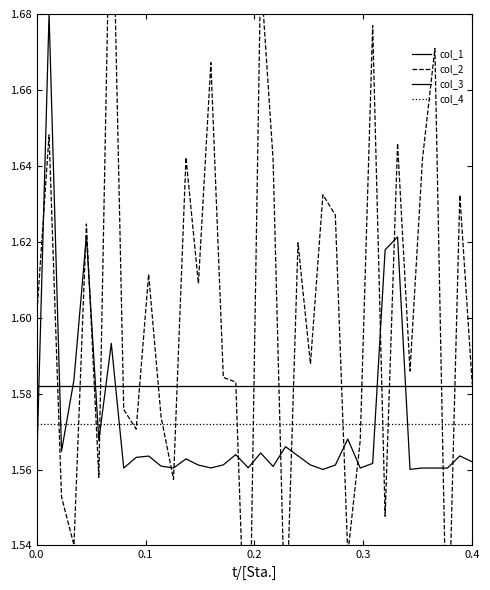

Where do col_1 and col_4 first cross each other?

0.0 and 0.1